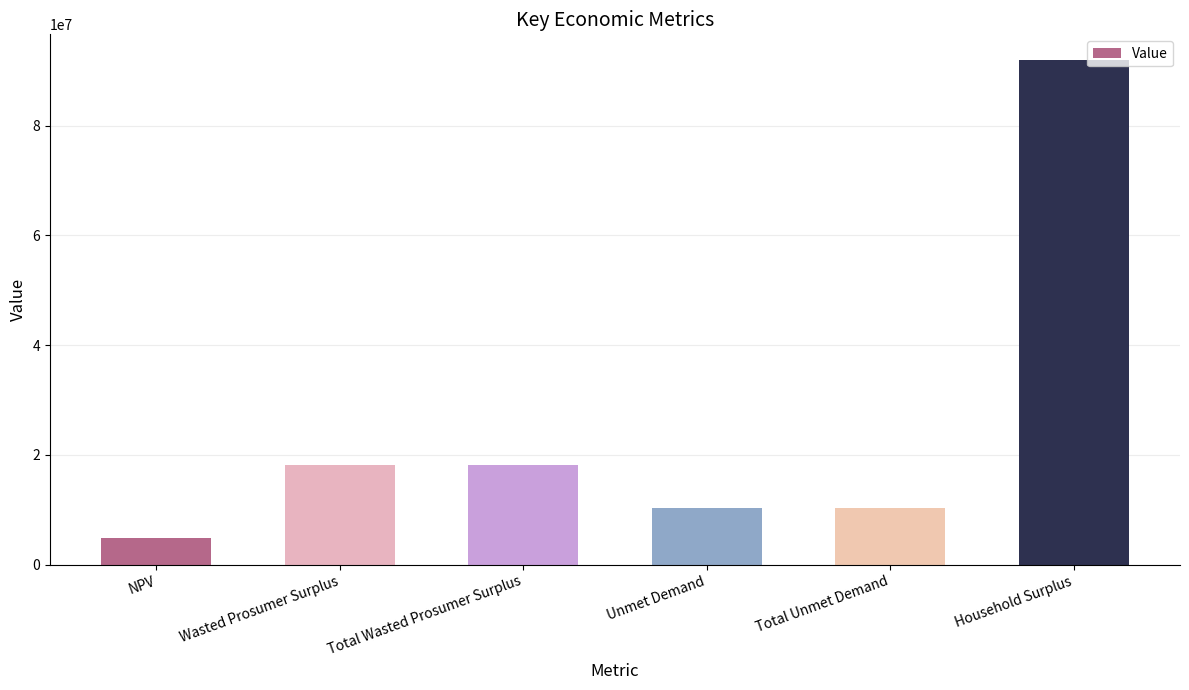

What is the maximum value shown in the chart?

92009117.6